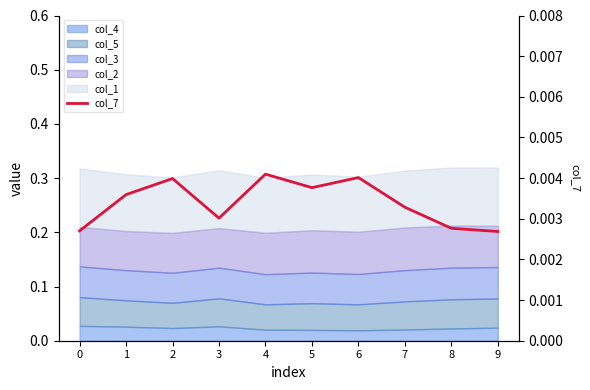

At which category does the chart reach its minimum across all series?

9